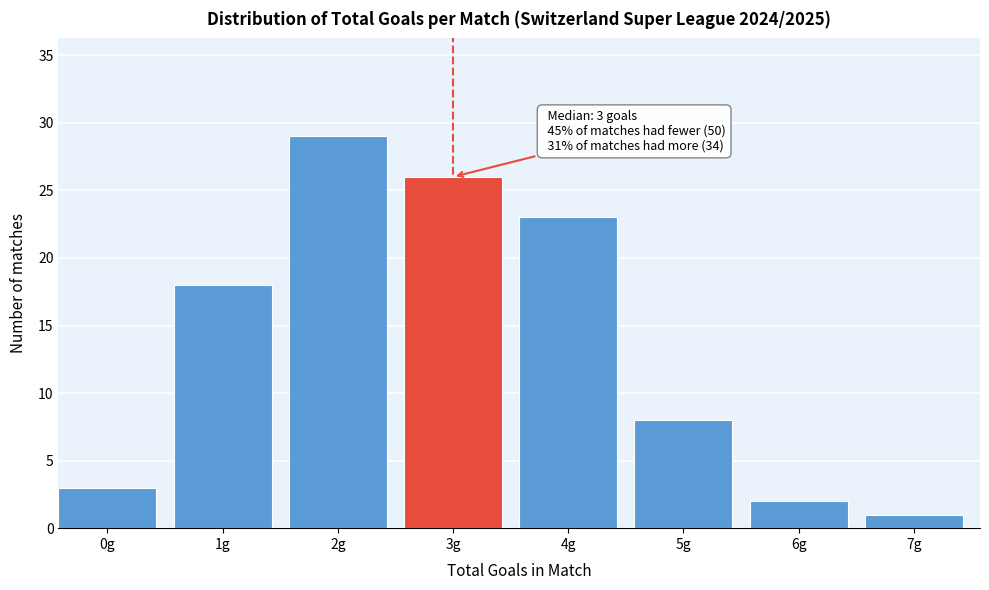

Reading right to left, extract all data points from this chart.

1	2	8	23	26	29	18	3